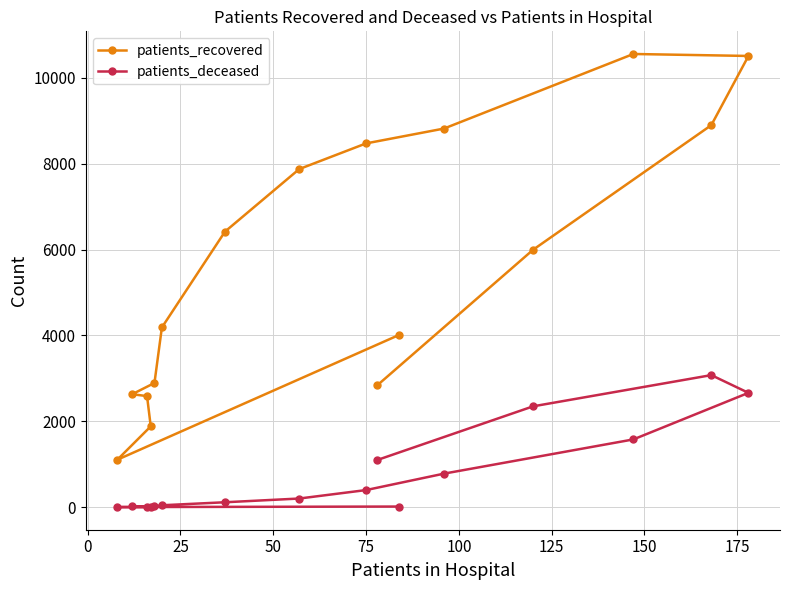

Which series has the largest range (max minus min)?

patients_recovered